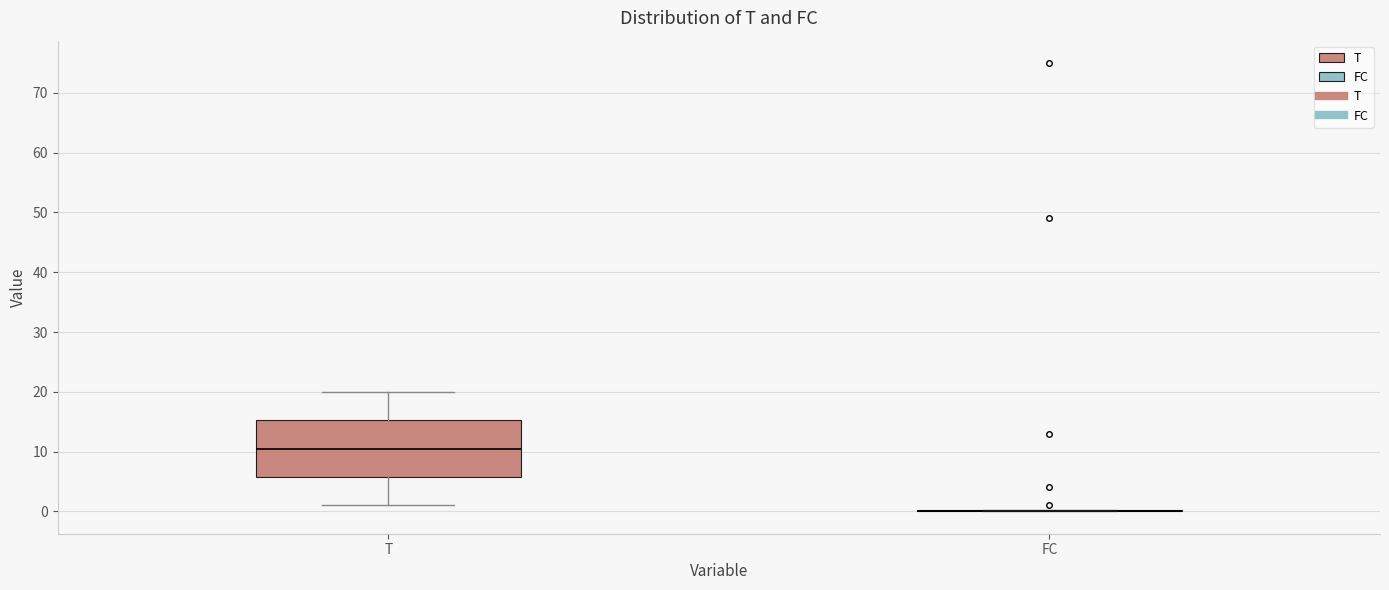

Which box is the tallest, from its lower edge to its upper edge?

T